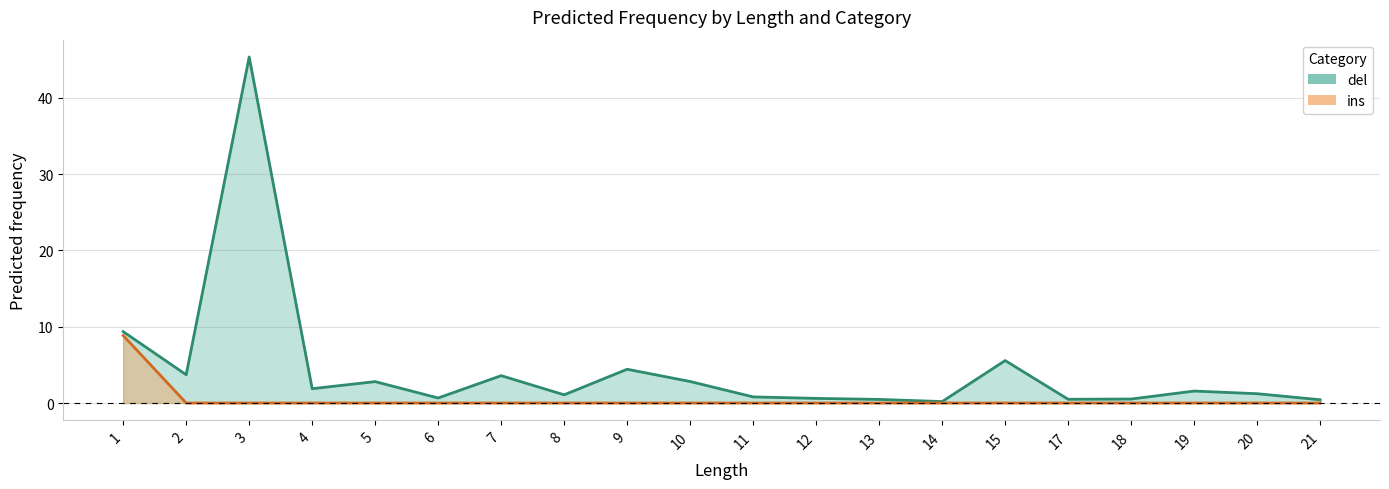

What is the greatest value displayed?

45.4